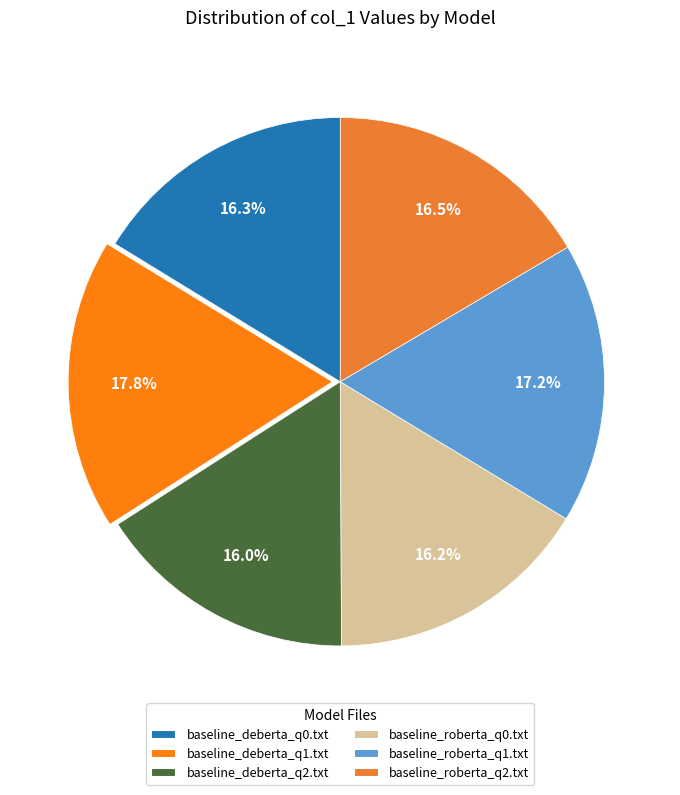

Which category has the biggest portion of the pie?

baseline_deberta_q1.txt